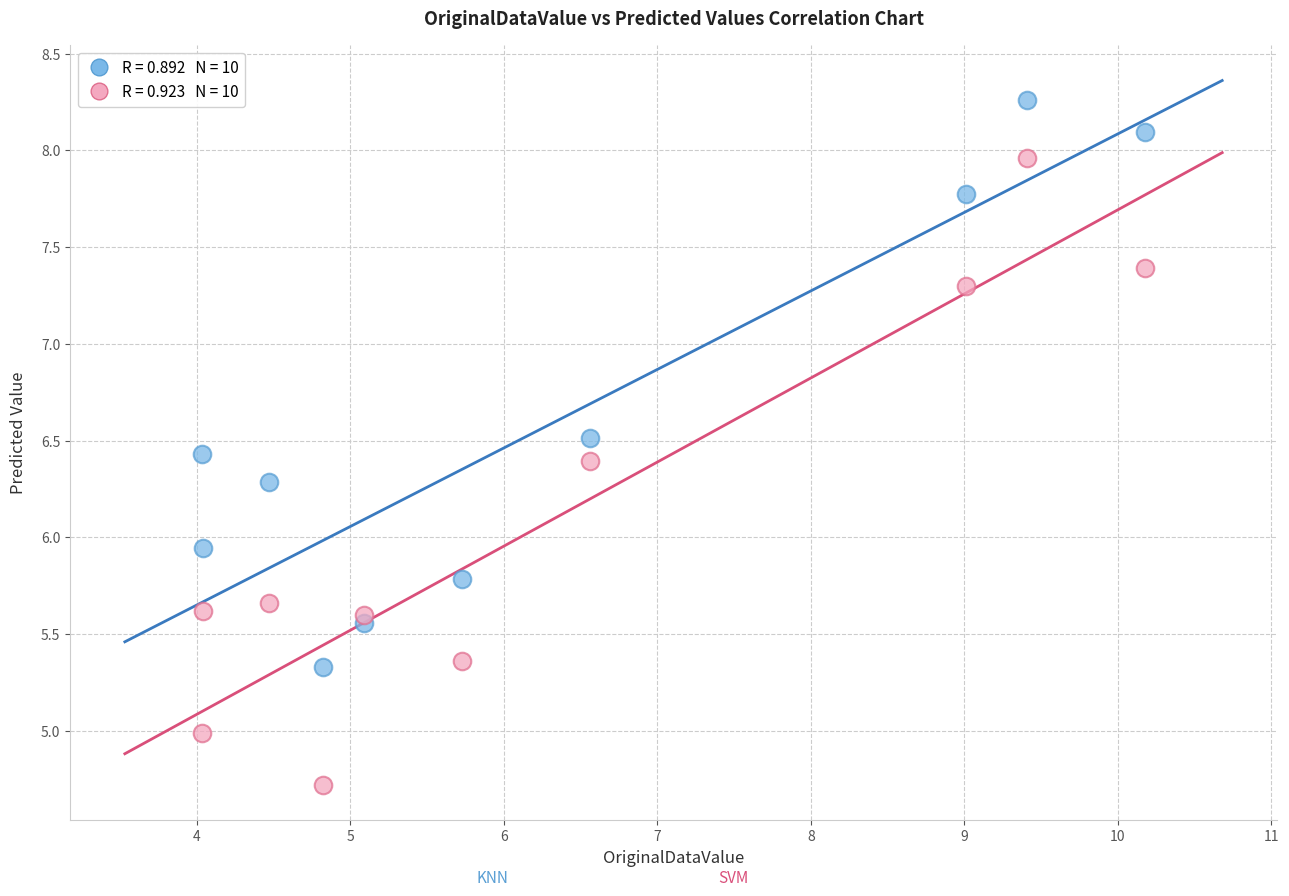

Across all data points, what is the range of X values (max minus min)?

6.1